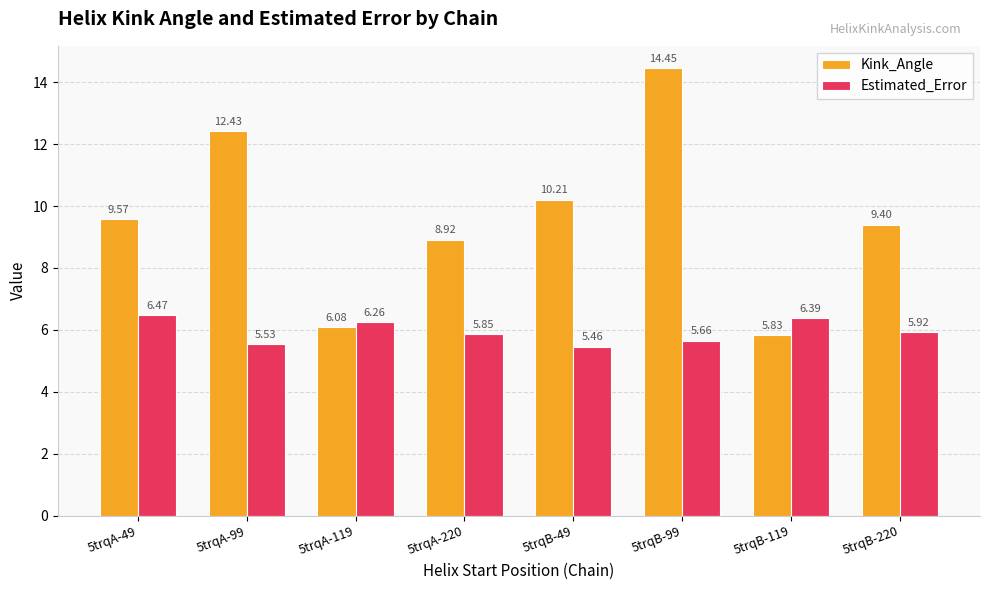

How many data points does each series have?

8